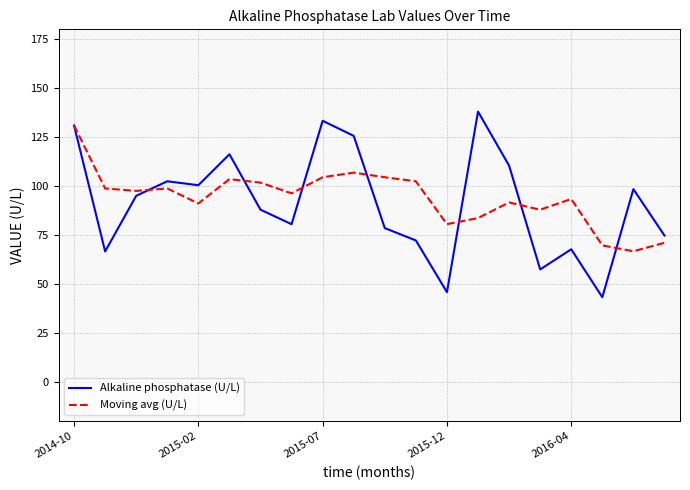

What is the maximum value shown in the chart?

138.0